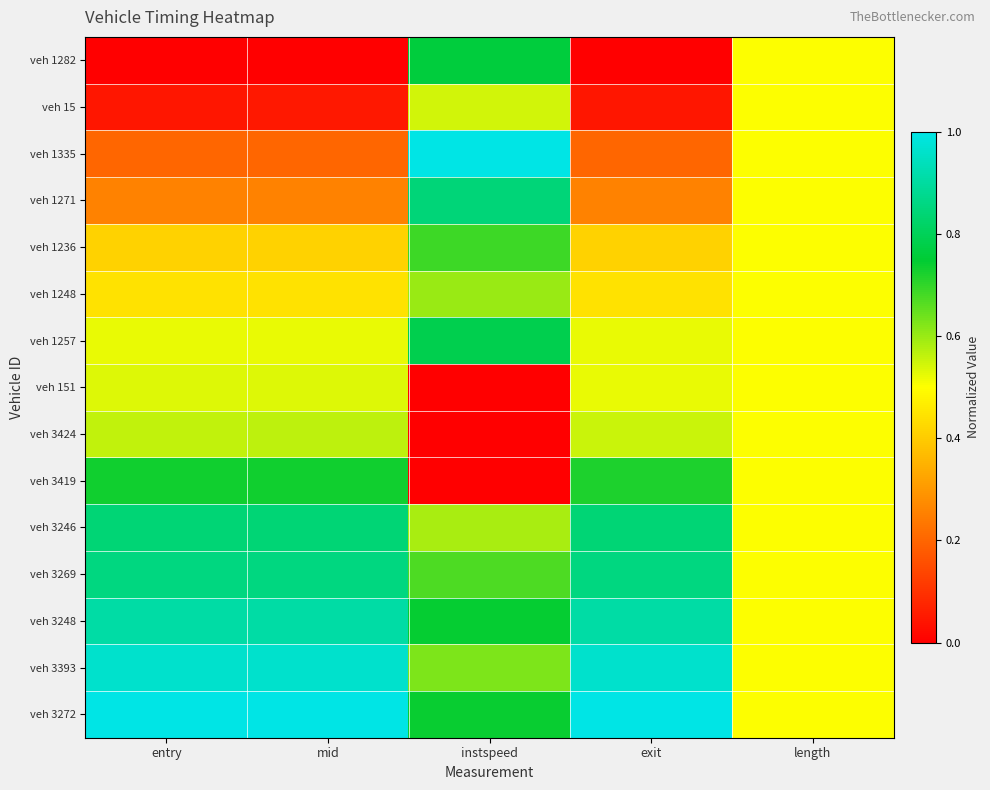

Count the number of data series in this chart.

15